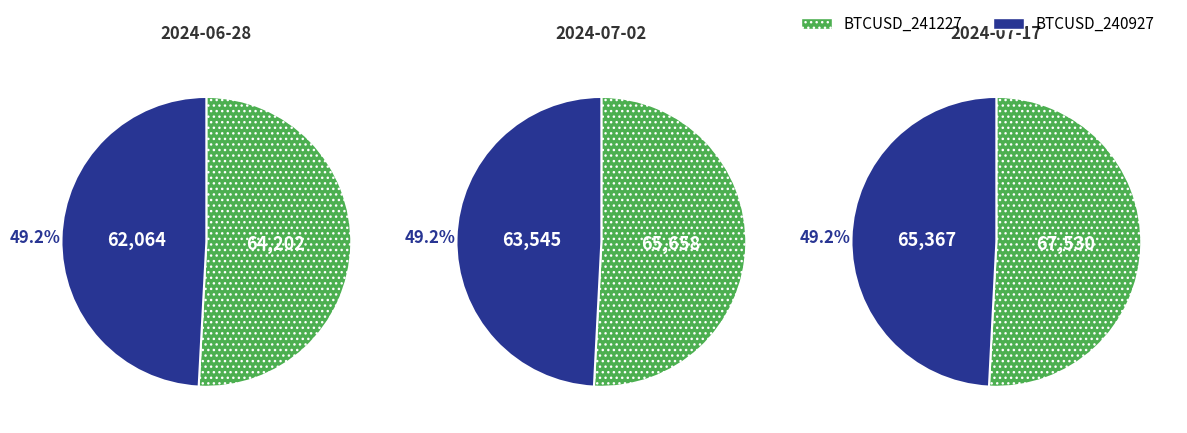

Between BTCUSD_240927 and BTCUSD_241227, which is larger?

BTCUSD_241227